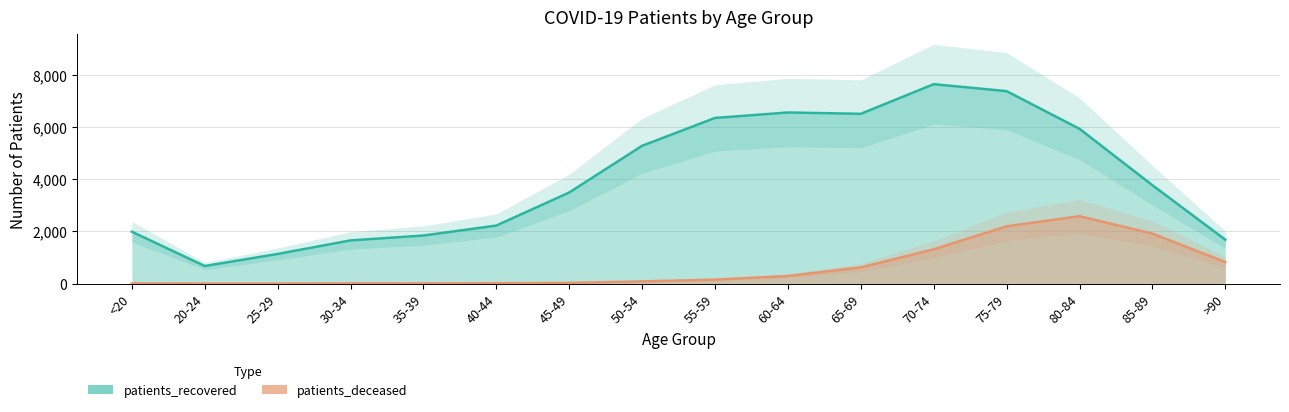

What is the value of the patients_deceased point at the 4th from the left?

12